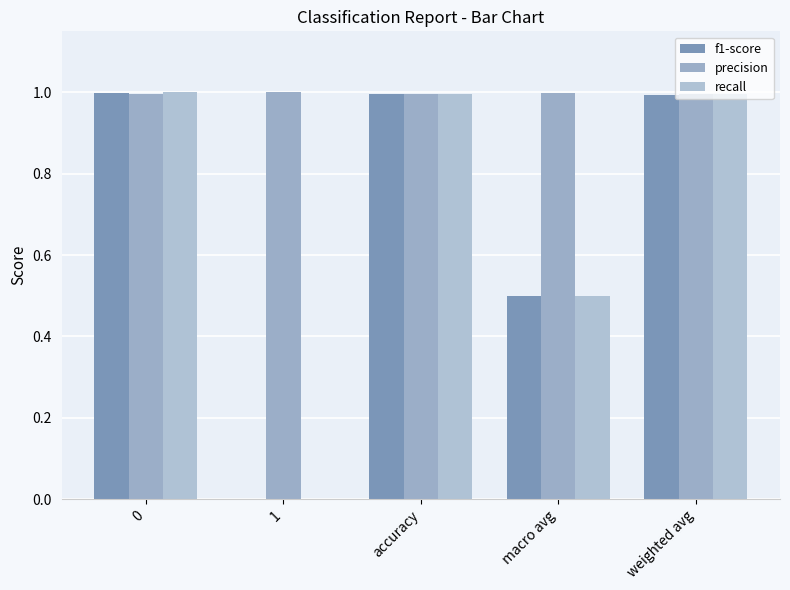

What is the difference between the f1-score values at macro avg and accuracy?

0.5